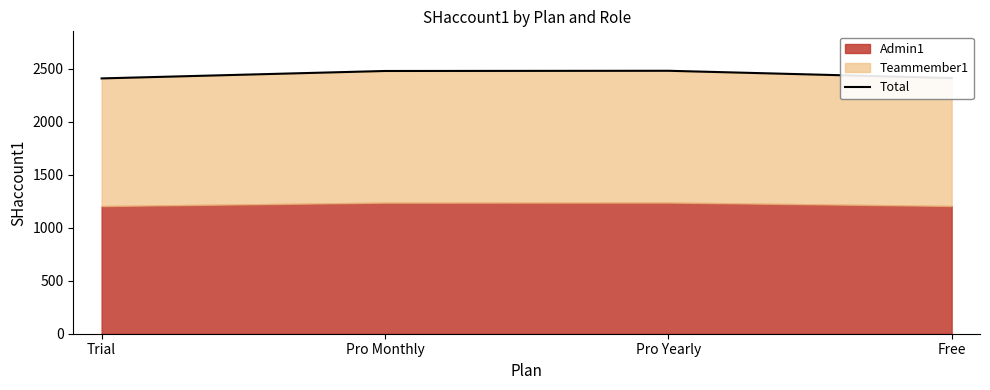

Approximately how many times larger is the value at Pro Monthly compared to Trial?

1.0